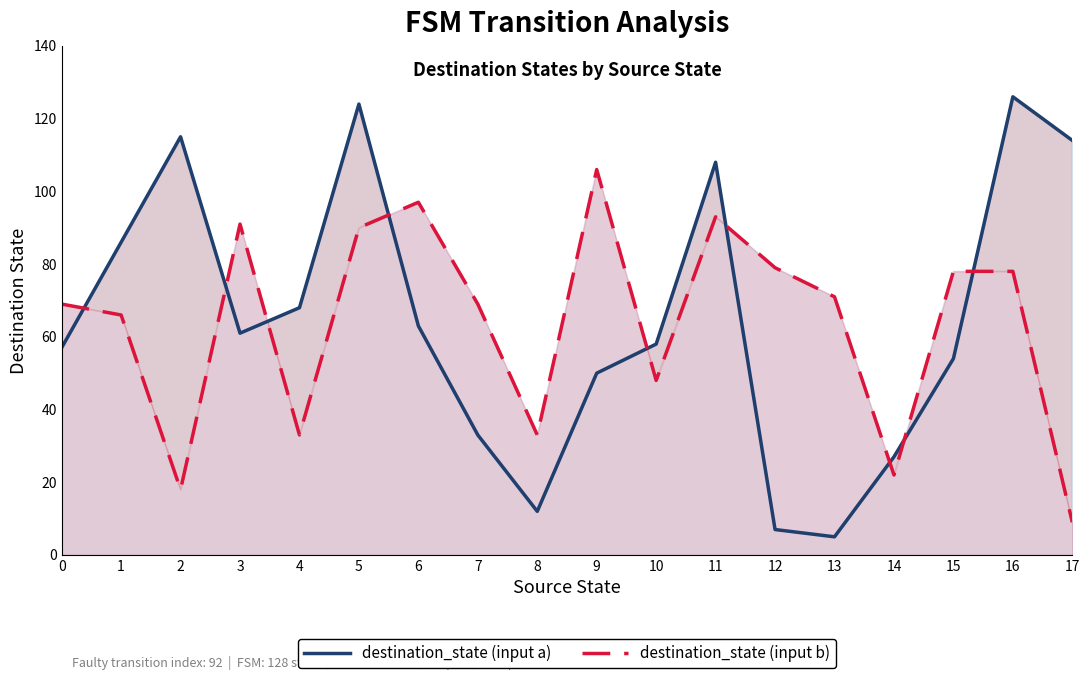

At which category is the sum across all series the highest?

5